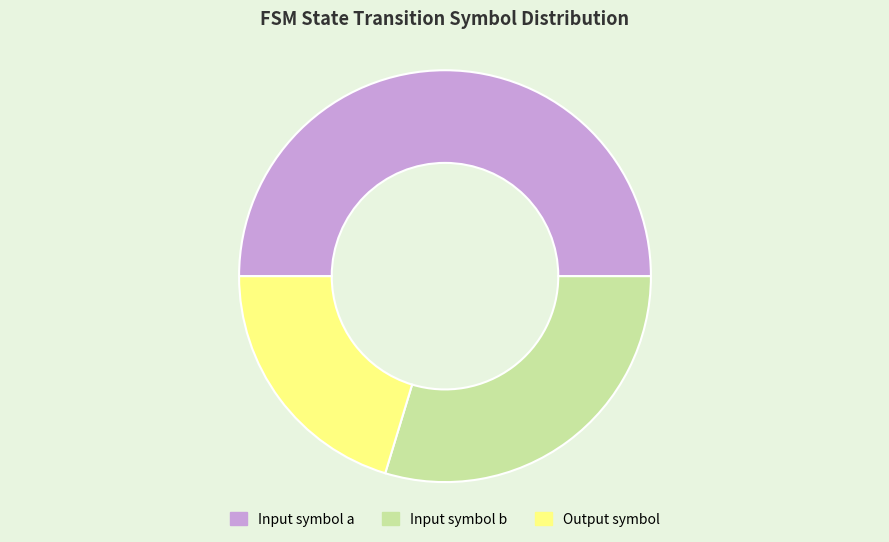

How many slices are in this pie chart?

3